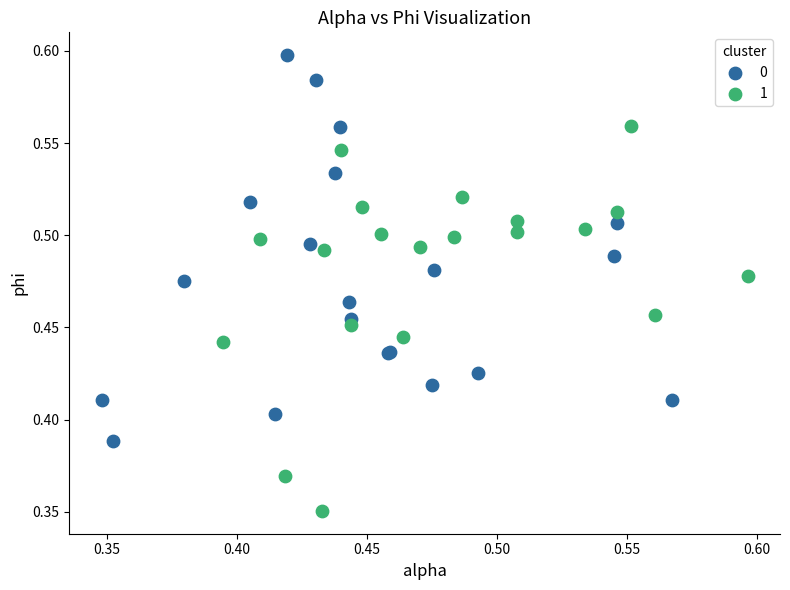

What are all the series names shown in the legend?

0, 1